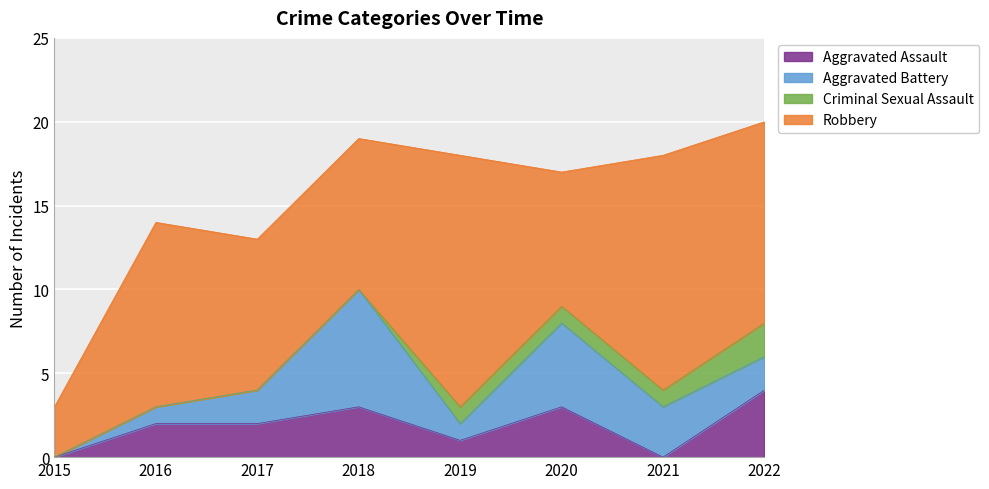

Rank the categories by Robbery value from highest to lowest.

2019, 2021, 2022, 2016, 2017, 2018, 2020, 2015